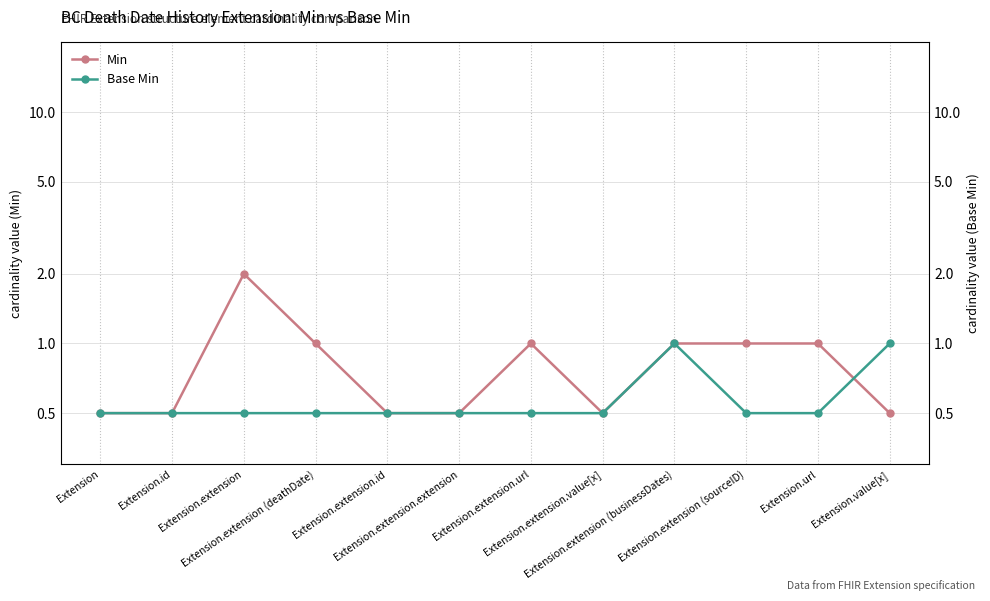

Is the value of Base Min at Extension.extension.id greater than the value of Min at Extension.extension (deathDate)?

No